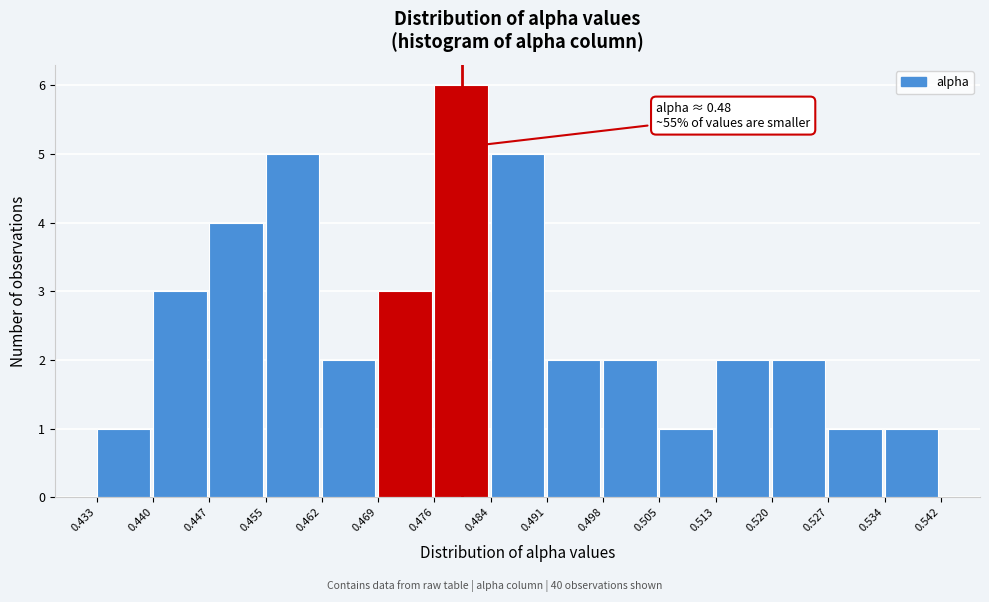

Which range on the x-axis has the tallest bar?

0.476 to 0.484